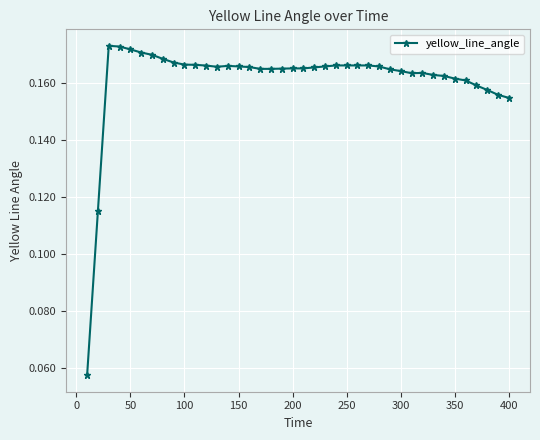

True or false: the data has more than 0 interior local peaks.

True